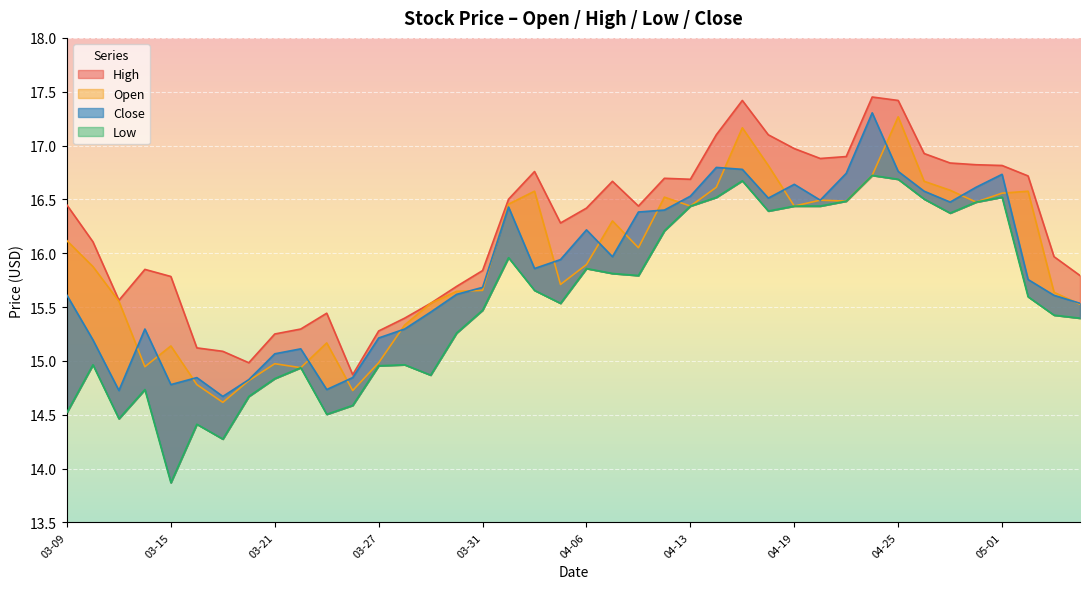

Reading right to left, list all the values displayed in this chart.

Open: 15.5	15.6	16.6	16.6	16.5	16.6	16.7	17.3	16.7	16.5	16.5	16.4	16.8	17.2	16.6	16.4	16.5	16.1	16.3	15.9	15.7	16.6	16.5	15.7	15.6	15.5	15.3	15.0	14.7	15.2	14.9	15.0	14.8	14.6	14.8	15.1	14.9	15.6	15.9	16.1
High: 15.8	16.0	16.7	16.8	16.8	16.8	16.9	17.4	17.5	16.9	16.9	17.0	17.1	17.4	17.1	16.7	16.7	16.4	16.7	16.4	16.3	16.8	16.5	15.8	15.7	15.5	15.4	15.3	14.9	15.4	15.3	15.2	15.0	15.1	15.1	15.8	15.8	15.6	16.1	16.4
Low: 15.4	15.4	15.6	16.5	16.5	16.4	16.5	16.7	16.7	16.5	16.4	16.4	16.4	16.7	16.5	16.4	16.2	15.8	15.8	15.9	15.5	15.7	16.0	15.5	15.3	14.9	15.0	15.0	14.6	14.5	14.9	14.8	14.7	14.3	14.4	13.9	14.7	14.5	15.0	14.5
Close: 15.5	15.6	15.8	16.7	16.6	16.5	16.6	16.8	17.3	16.7	16.5	16.6	16.5	16.8	16.8	16.5	16.4	16.4	16.0	16.2	15.9	15.9	16.4	15.7	15.6	15.5	15.3	15.2	14.8	14.7	15.1	15.1	14.8	14.7	14.8	14.8	15.3	14.7	15.2	15.6